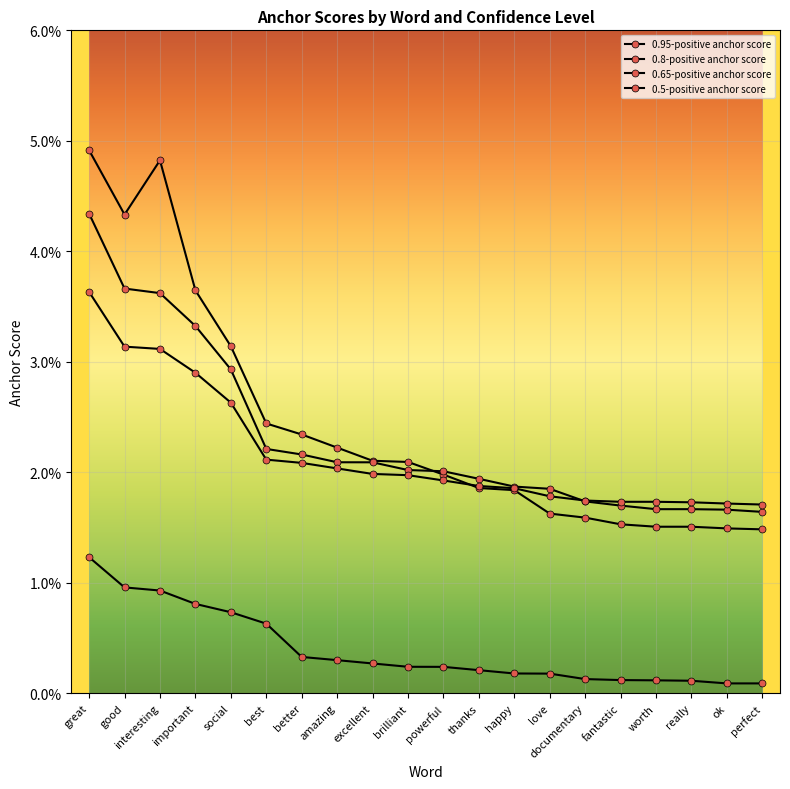

How many intersections are there between 0.8-positive anchor score and 0.65-positive anchor score?

1